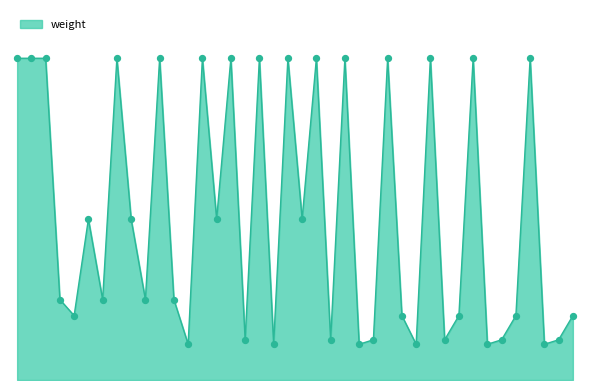

Does the chart have visible grid lines?

No